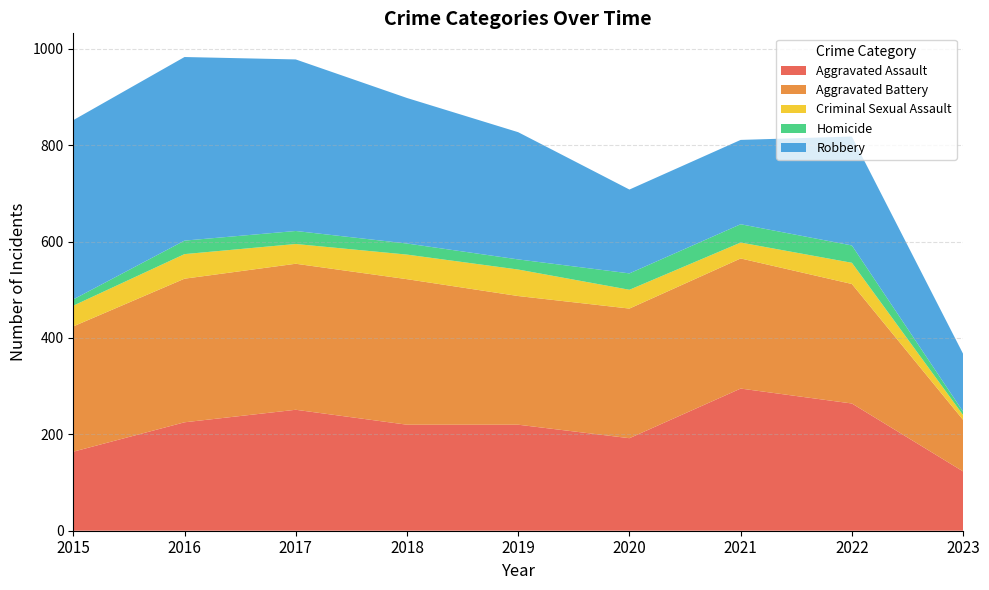

Reading left to right, transcribe all the data shown in this chart.

Aggravated Assault: 2015=164	2016=225	2017=251	2018=220	2019=220	2020=192	2021=295	2022=264	2023=123
Aggravated Battery: 2015=260	2016=298	2017=303	2018=302	2019=267	2020=269	2021=270	2022=248	2023=107
Criminal Sexual Assault: 2015=43	2016=51	2017=41	2018=51	2019=55	2020=39	2021=33	2022=44	2023=10
Homicide: 2015=13	2016=28	2017=27	2018=23	2019=21	2020=34	2021=38	2022=36	2023=7
Robbery: 2015=372	2016=381	2017=356	2018=302	2019=264	2020=174	2021=175	2022=226	2023=120